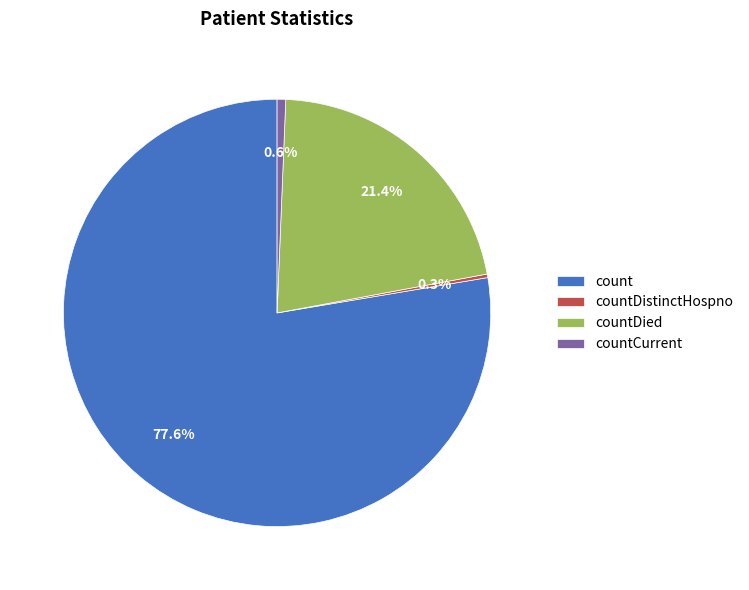

What percentage is the countCurrent slice, to the nearest percent?

1%